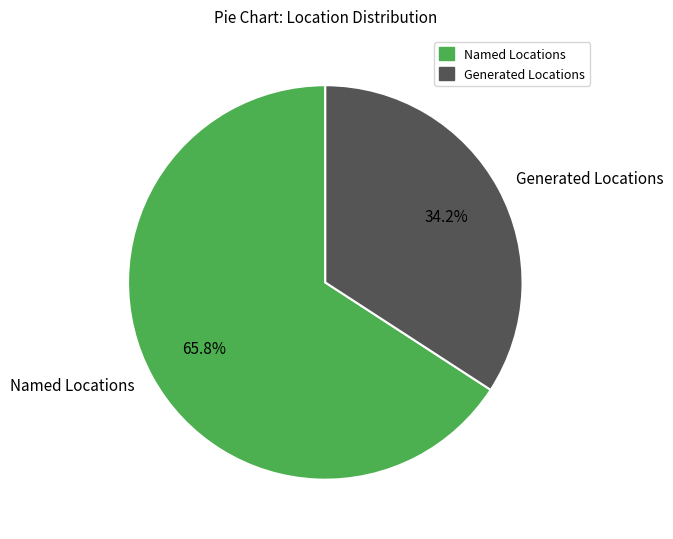

What is the ratio of the value at Generated Locations to the value at Named Locations?

0.5